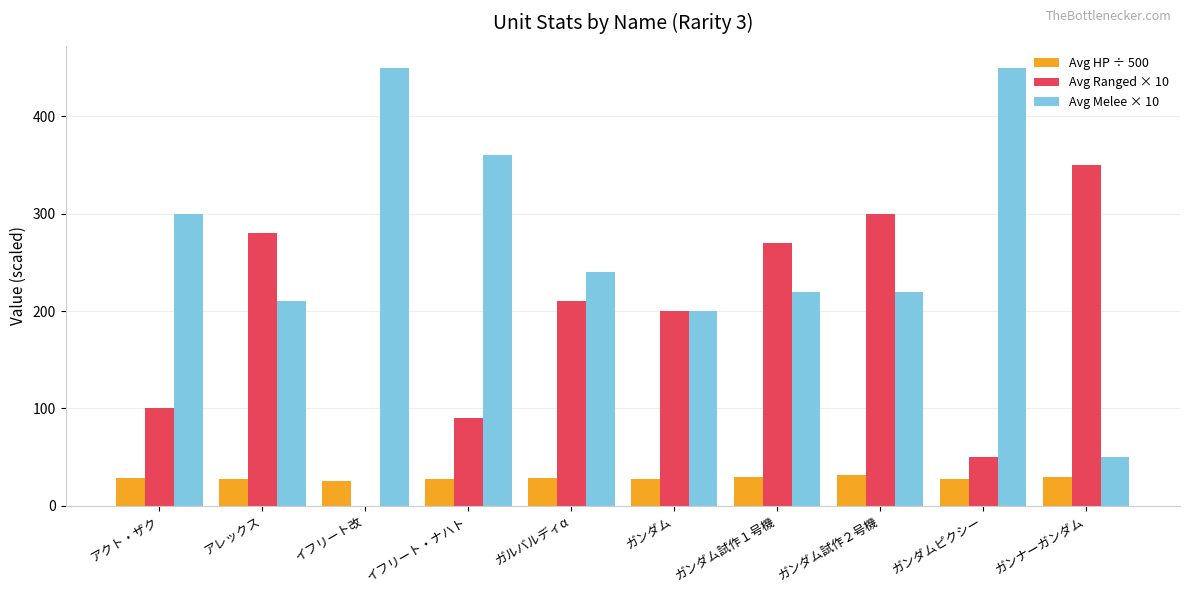

What is the greatest value displayed?

450.0